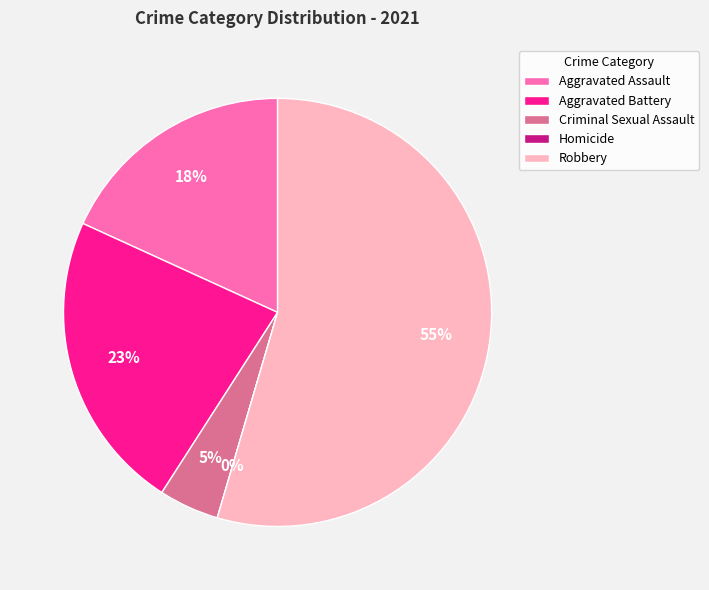

Is it true that Aggravated Battery is 8% of the pie?

False